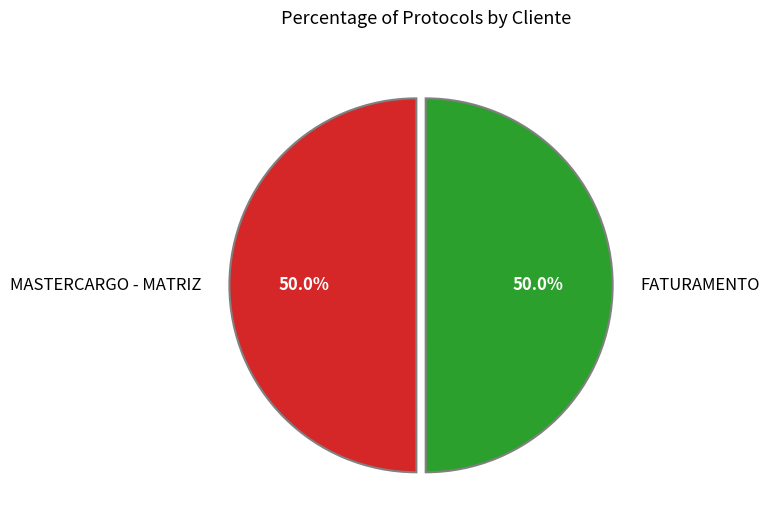

How many segments does this pie chart have?

2